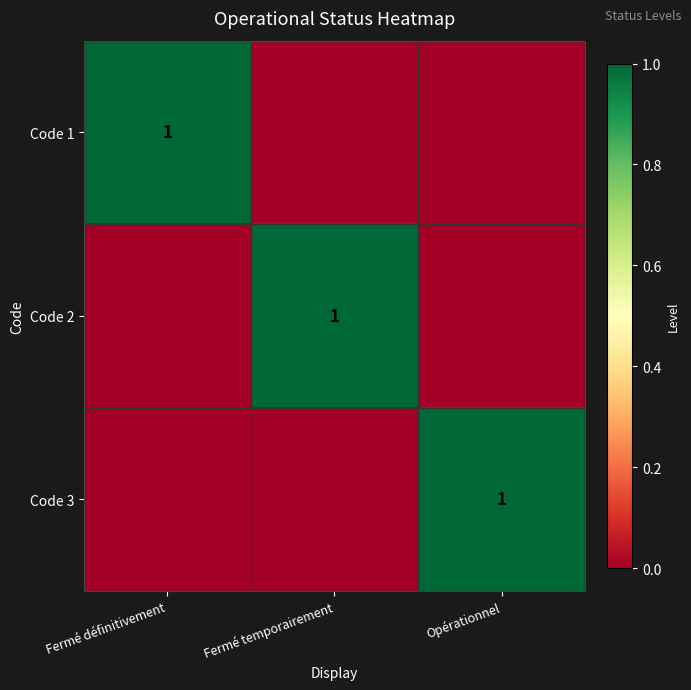

Is it true that Code 1 equals 1 at Fermé définitivement?

True